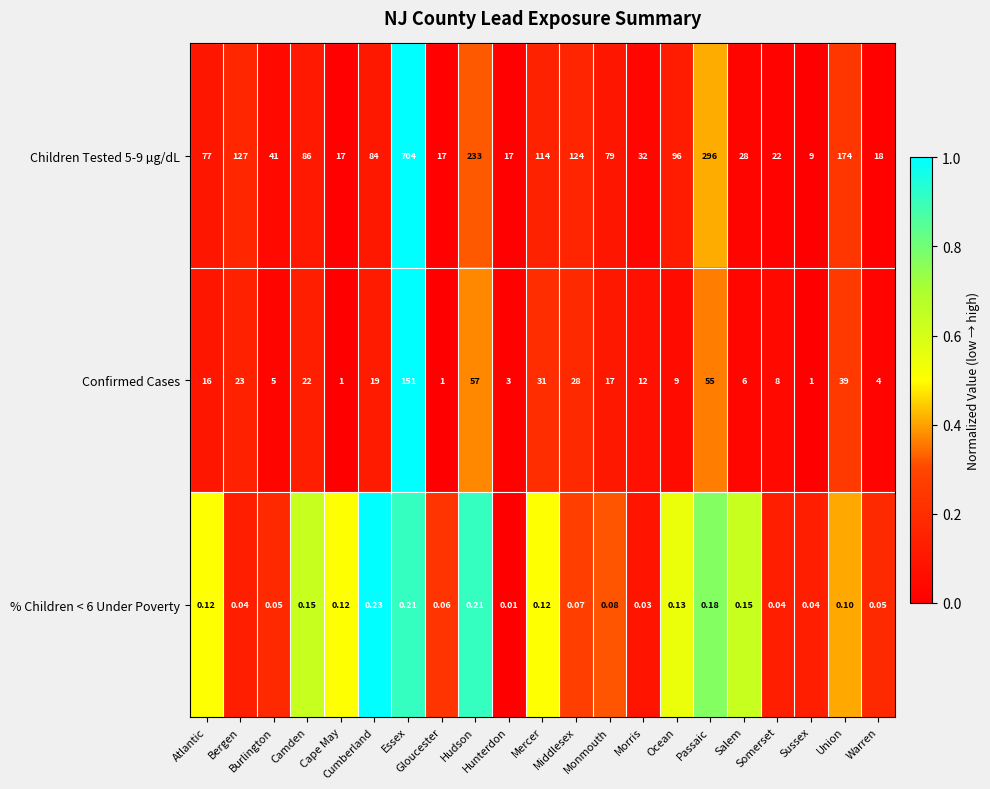

What is the total value across all series at Sussex?

10.0